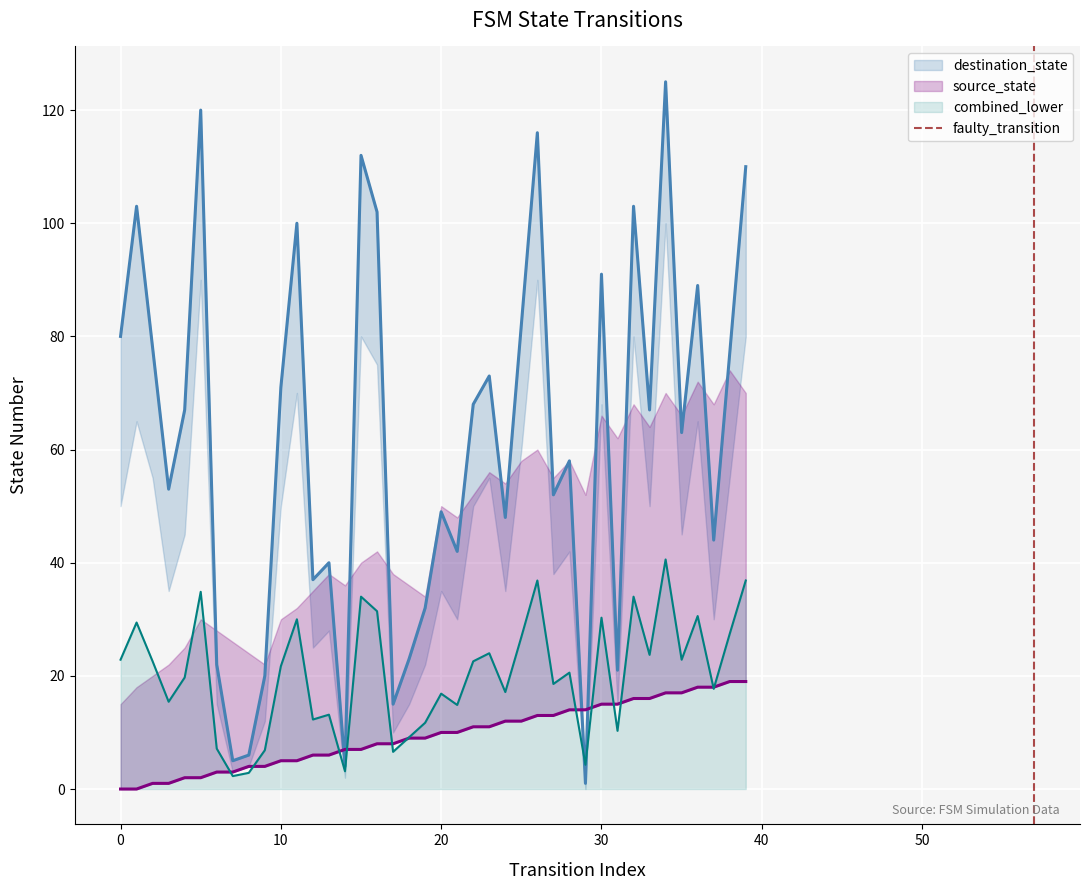

What is the sum of all source_state values?

380.0